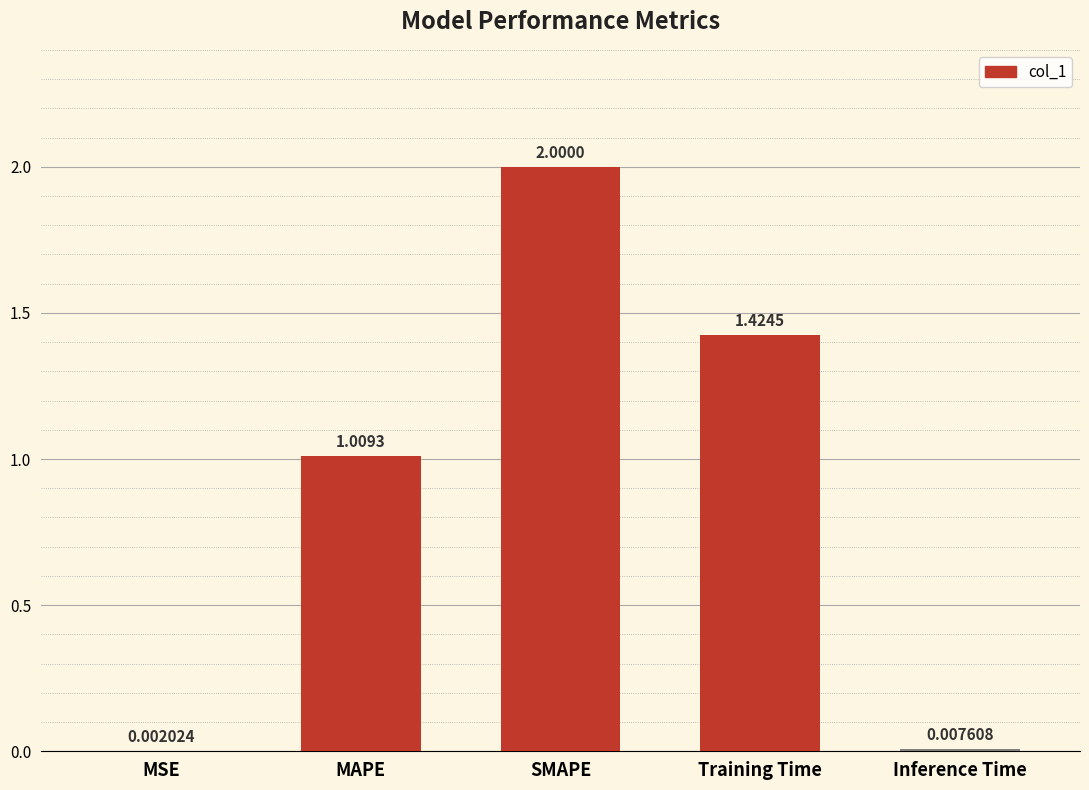

What is the change in value from MAPE to SMAPE?

+1.0